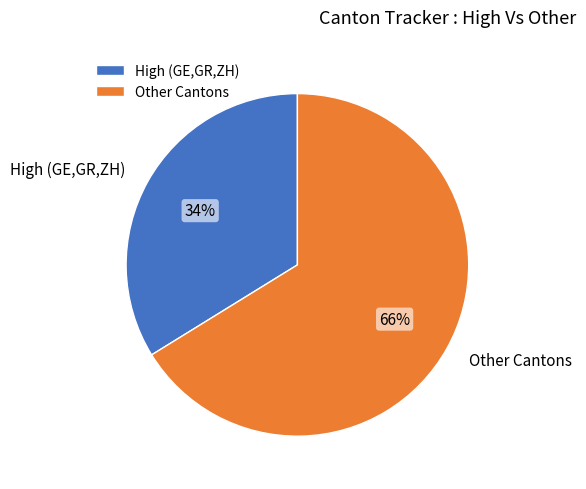

Which category has the smallest portion of the pie?

High (GE,GR,ZH)